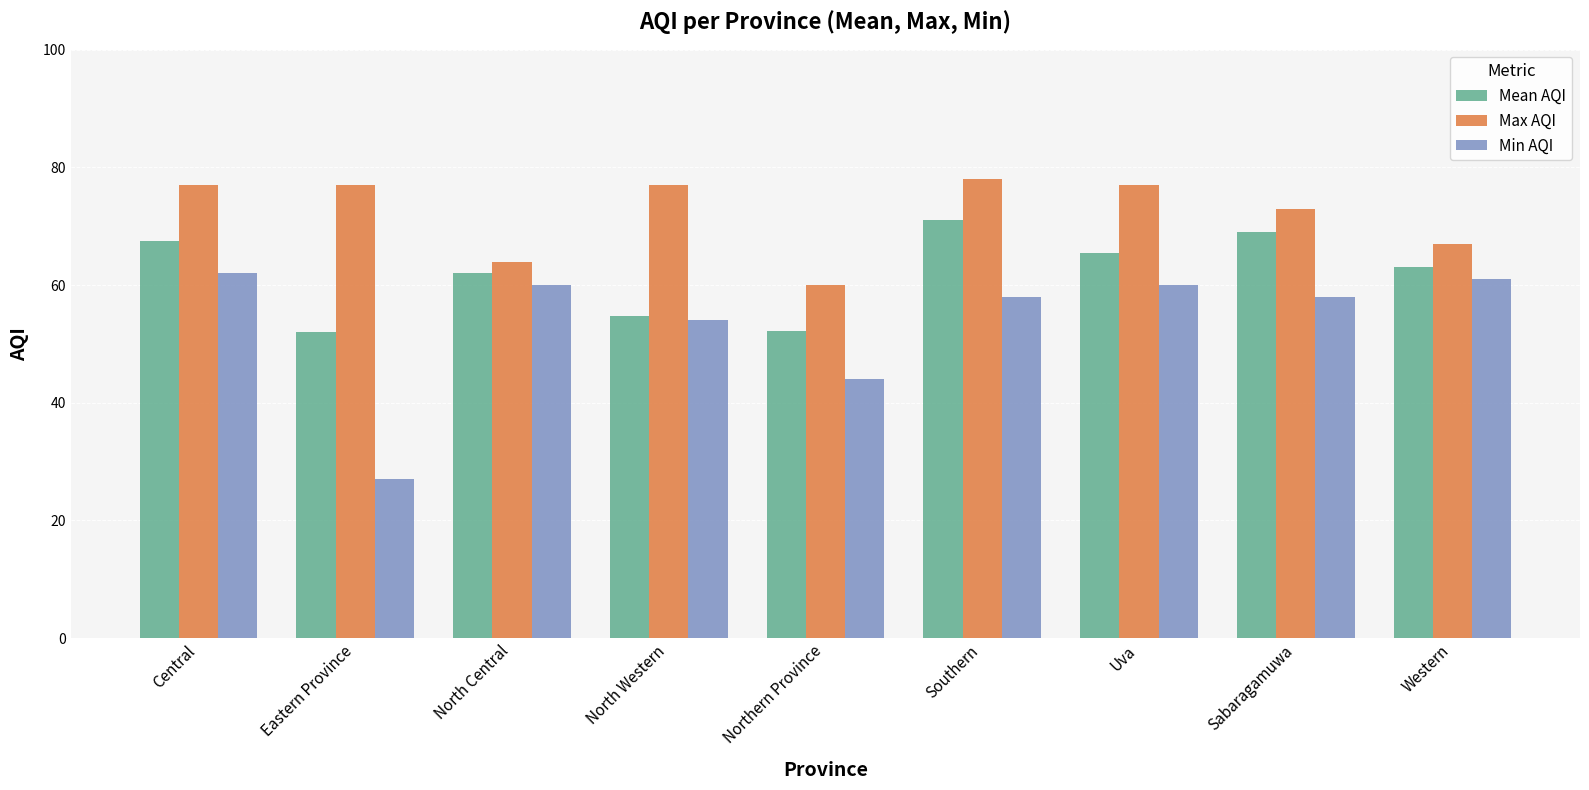

What is the total value across all series at Uva?

202.5